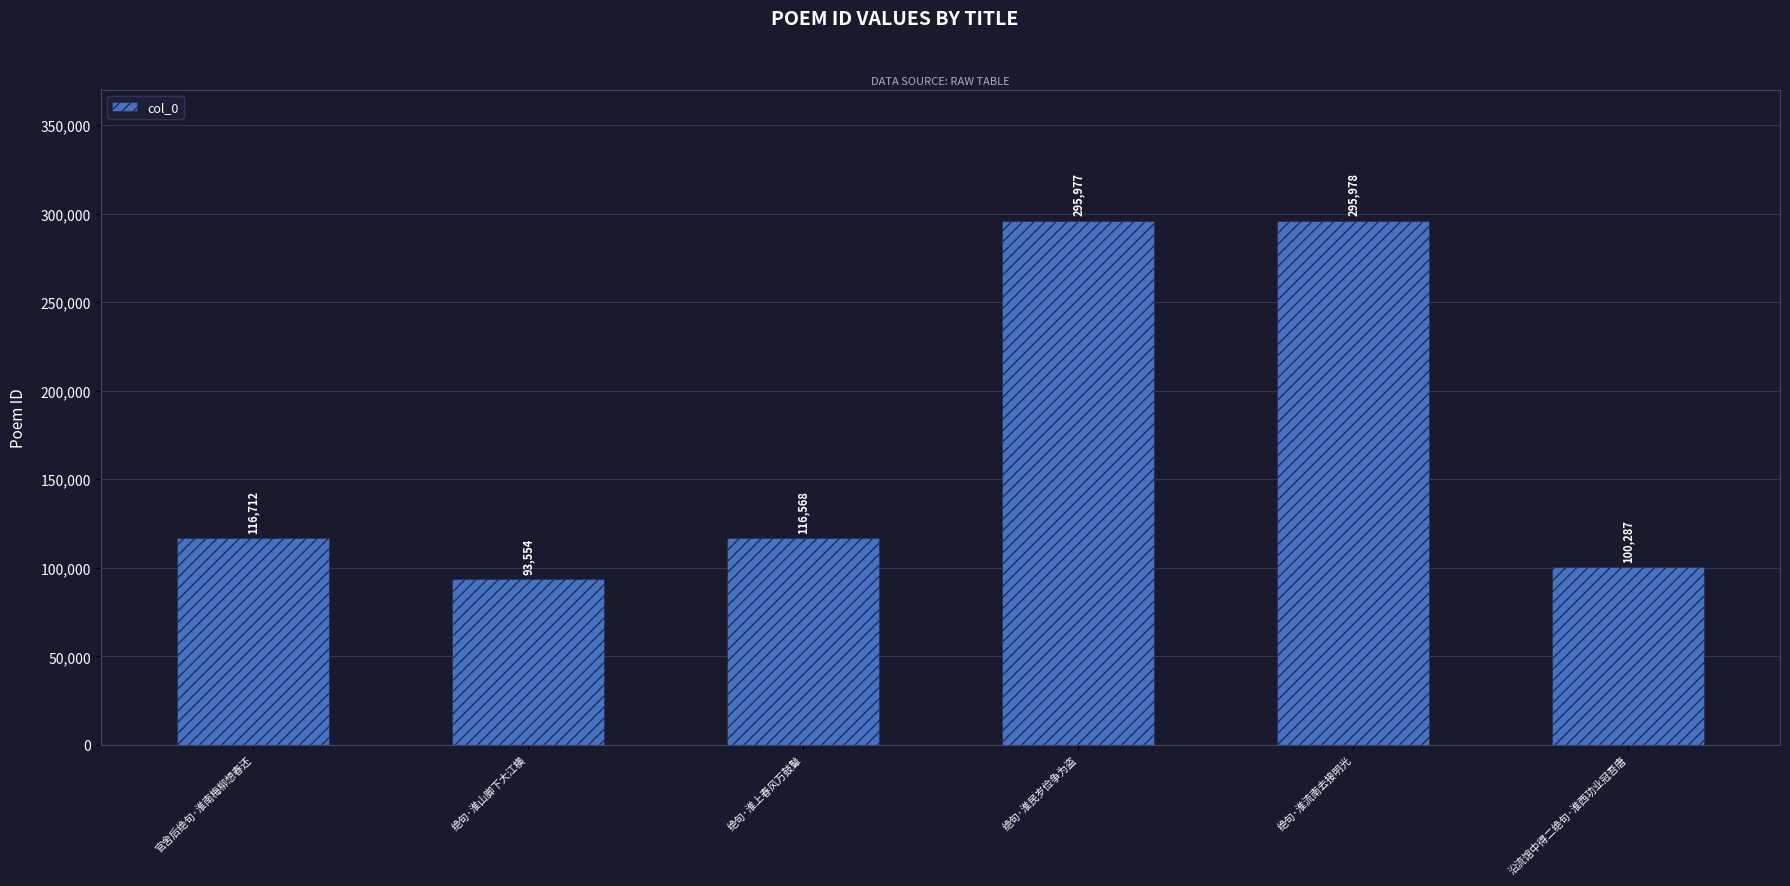

Is it true that the value at 官舍后绝句·淮南梅柳想春还 is 168390?

False